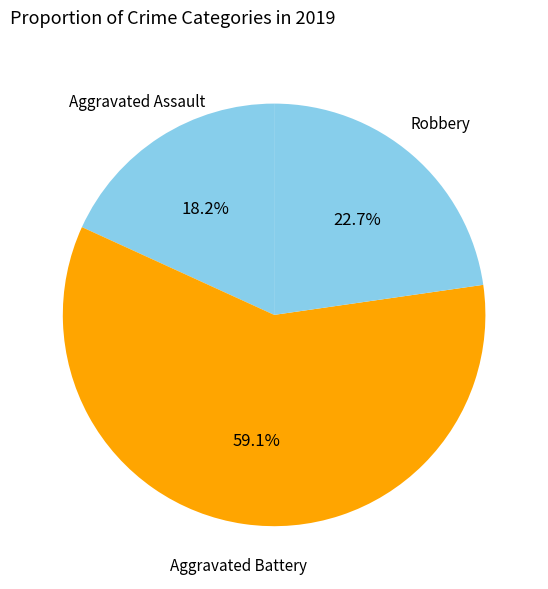

How many segments does this pie chart have?

3